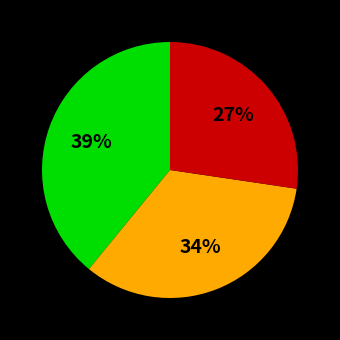

Is there a majority slice in this chart?

No